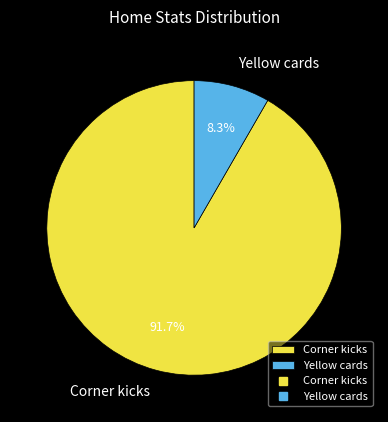

To the nearest percent, what is the difference between the largest and smallest slice percentages?

83%